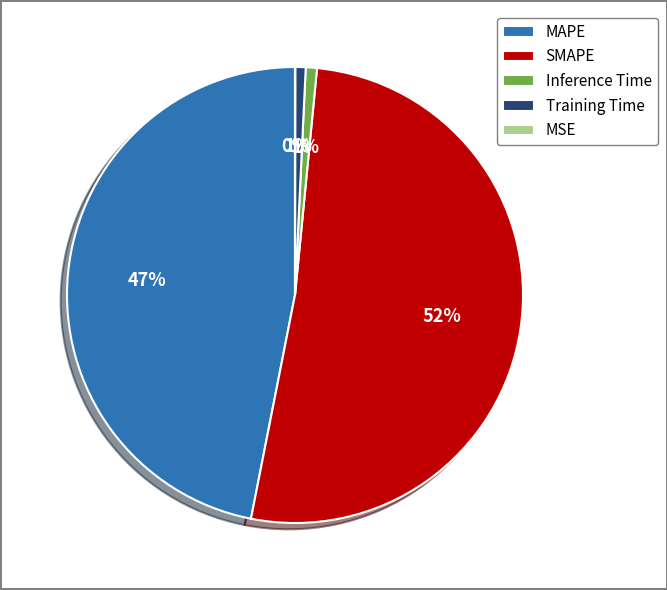

Which slice is the largest?

SMAPE